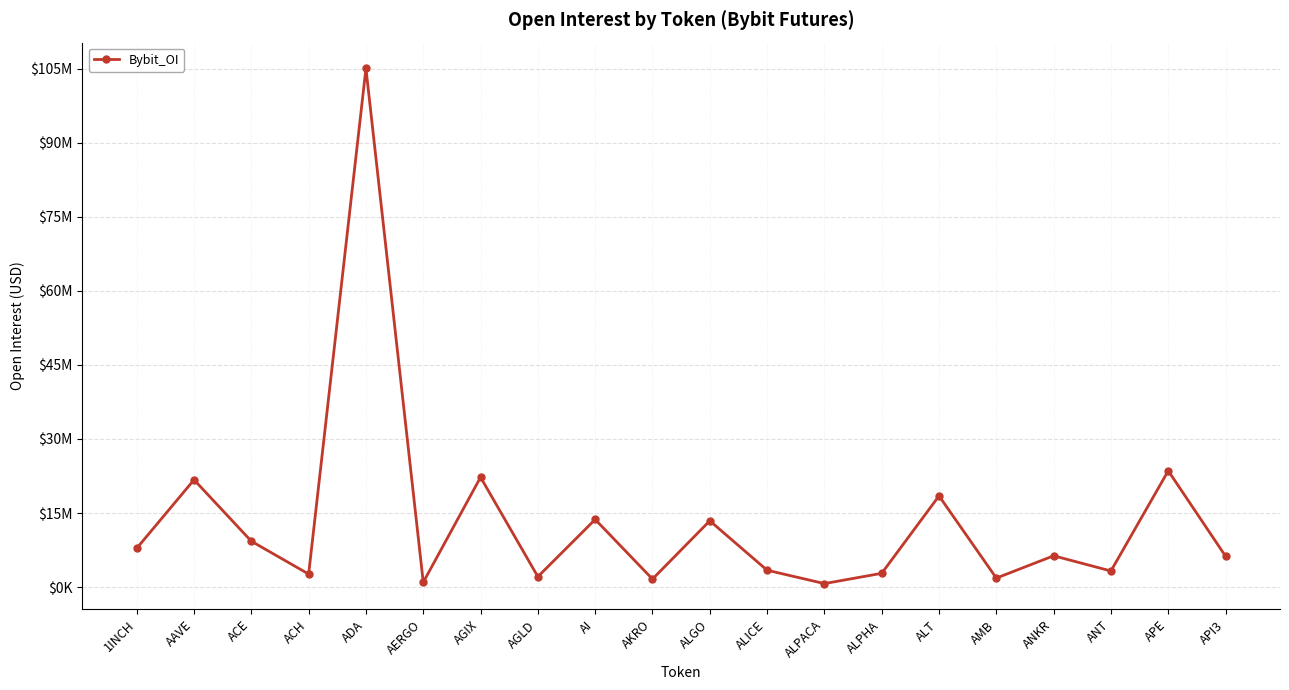

True or false: the data shows 6265995 at API3.

True